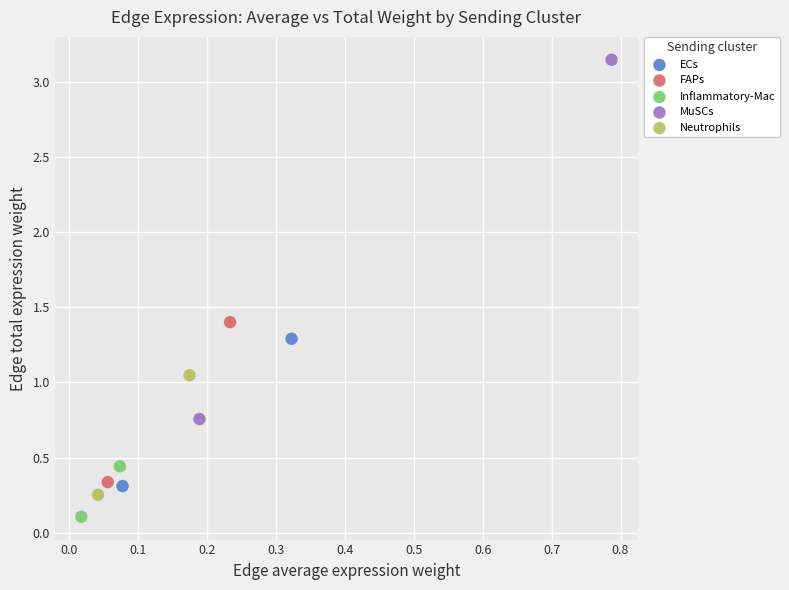

What are all the series names shown in the legend?

ECs, FAPs, Inflammatory-Mac, MuSCs, Neutrophils